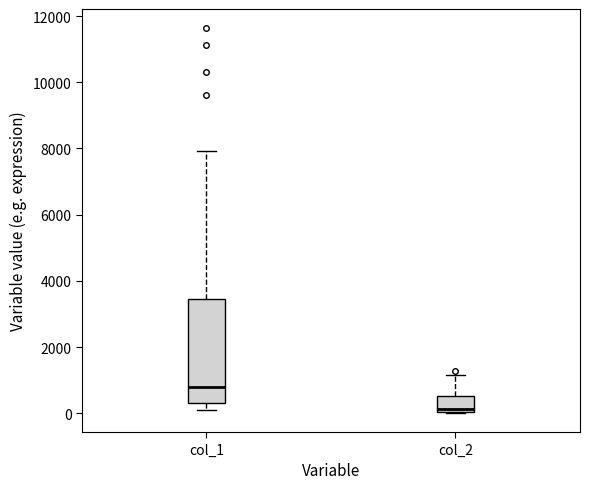

Which box is the tallest, from its lower edge to its upper edge?

col_1